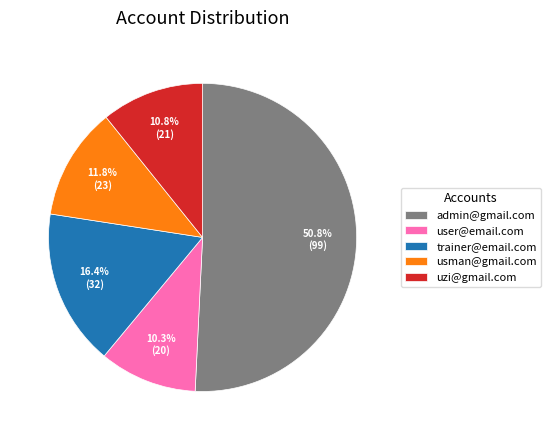

Does any single category account for the majority?

Yes